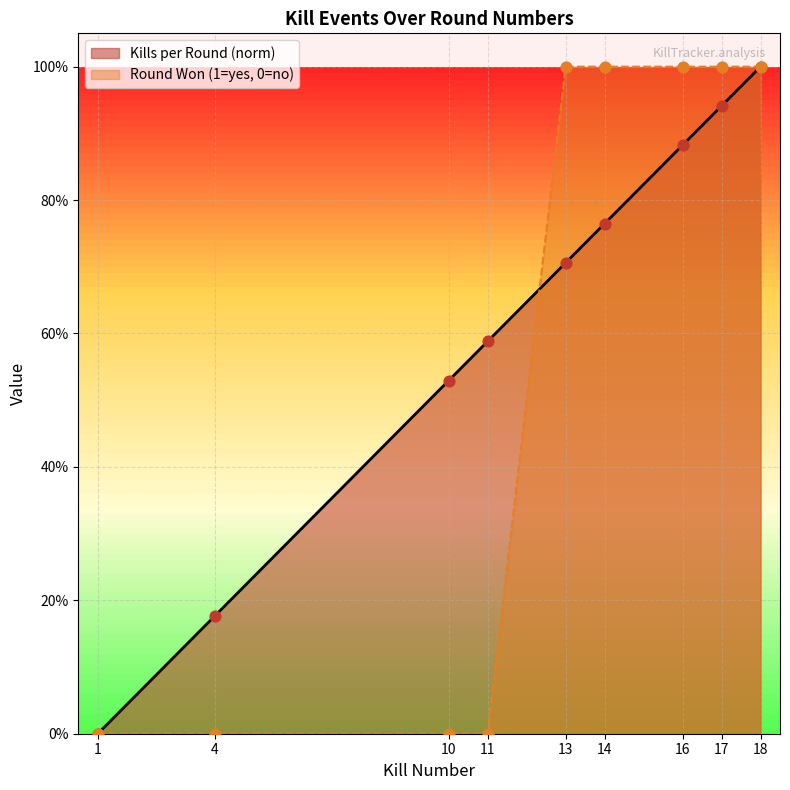

At how many categories does at least one series exceed 0?

8